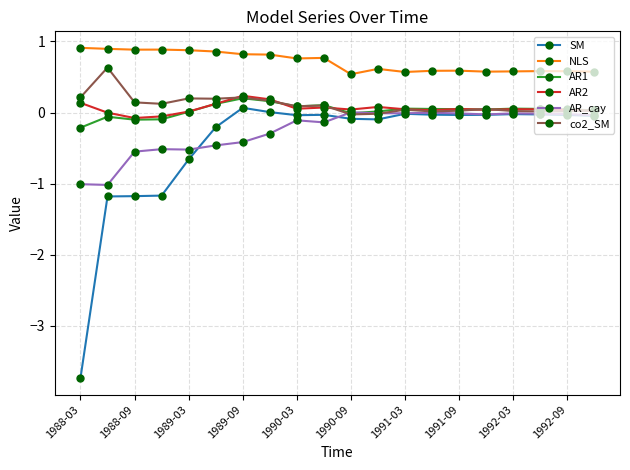

Which series has the largest range (max minus min)?

SM